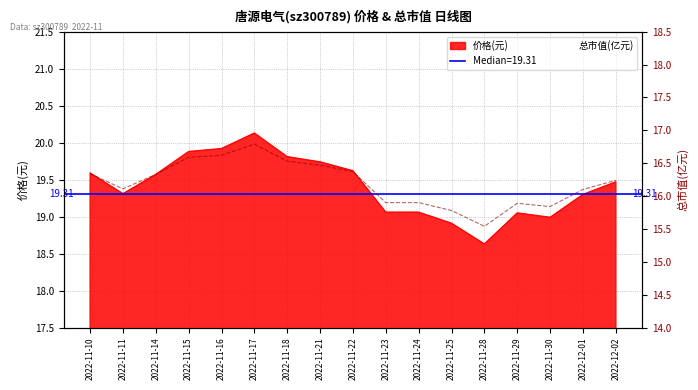

Reading left to right, what are all the values shown in this chart?

16.3	16.1	16.3	16.6	16.6	16.8	16.5	16.5	16.4	15.9	15.9	15.8	15.5	15.9	15.8	16.1	16.2